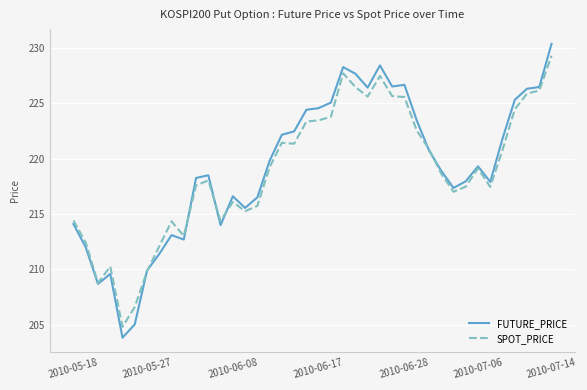

Count the number of categories in the chart.

40